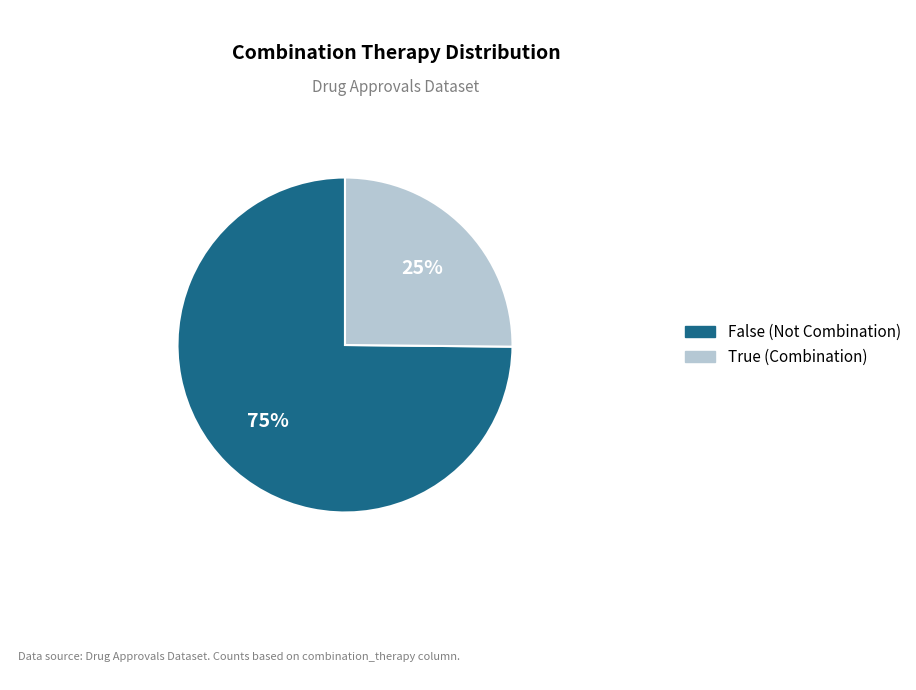

Is it true that True is 35% of the pie?

False